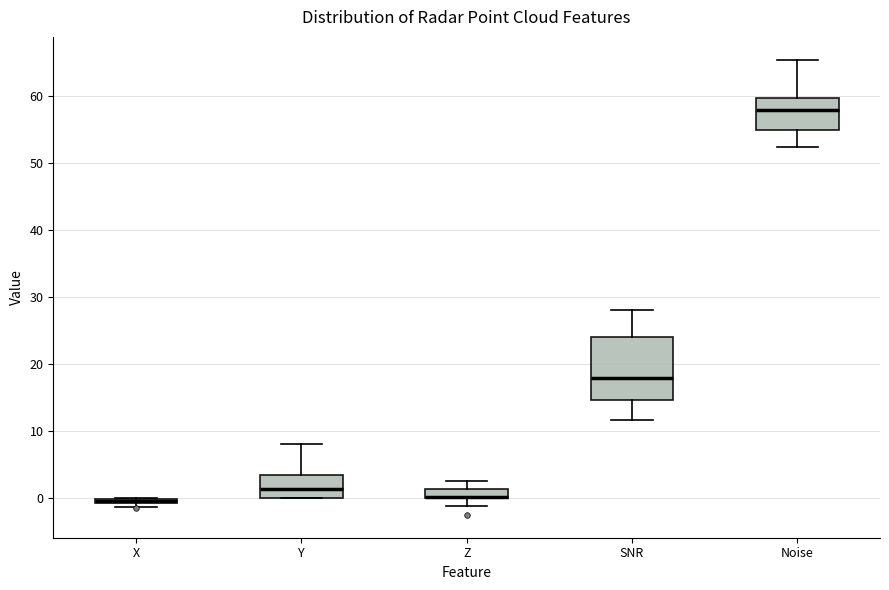

Comparing the boxes themselves (not the whiskers), which one is the tallest?

SNR